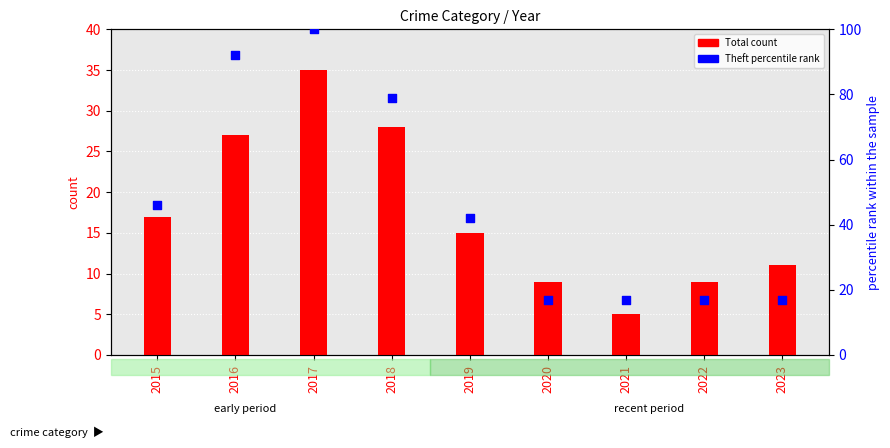

At how many categories does at least one series exceed 65?

3